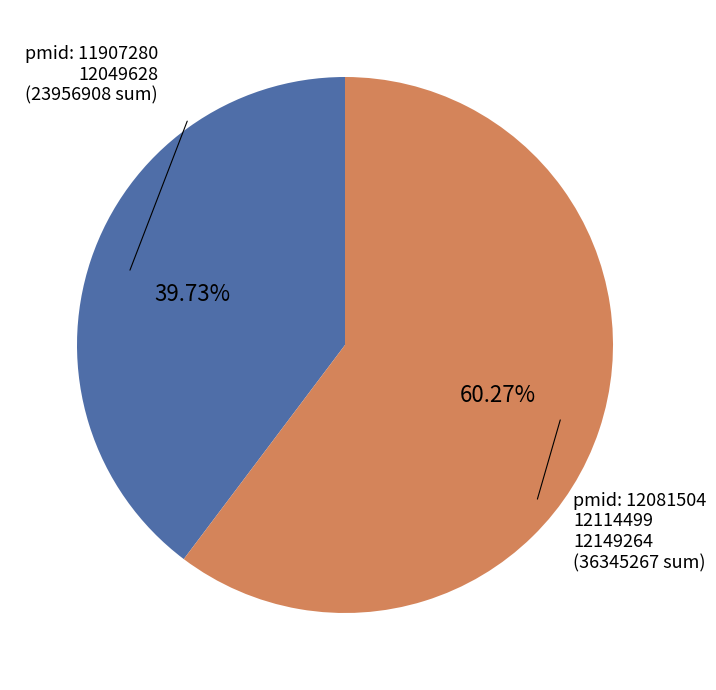

Is there any slice that represents more than half of the pie?

Yes